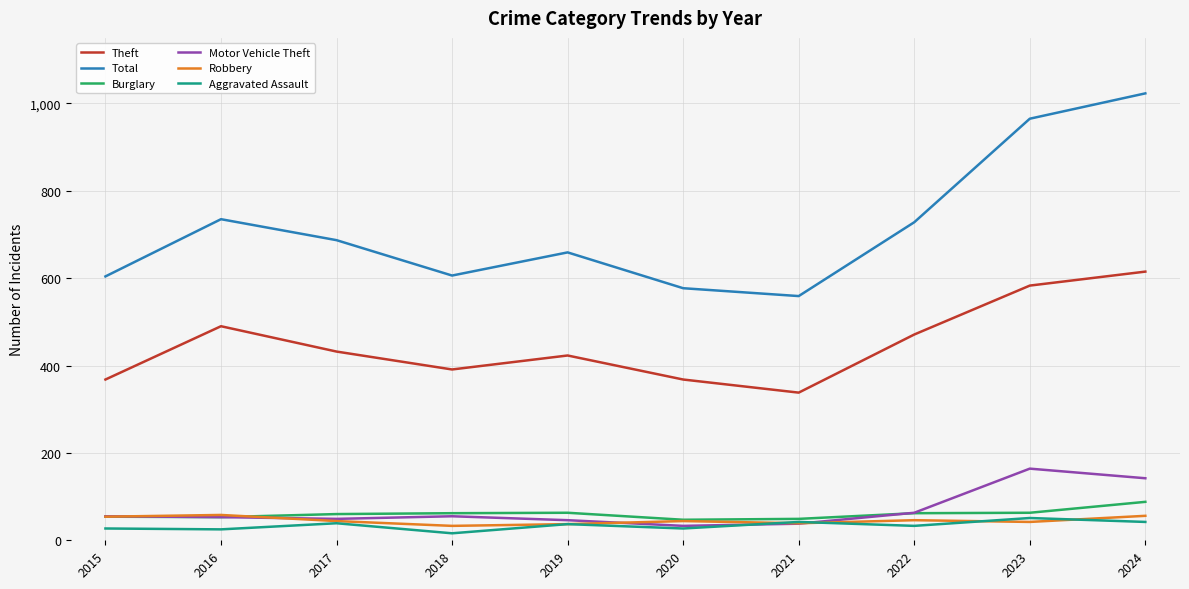

What is the highest value of the Motor Vehicle Theft series?

164